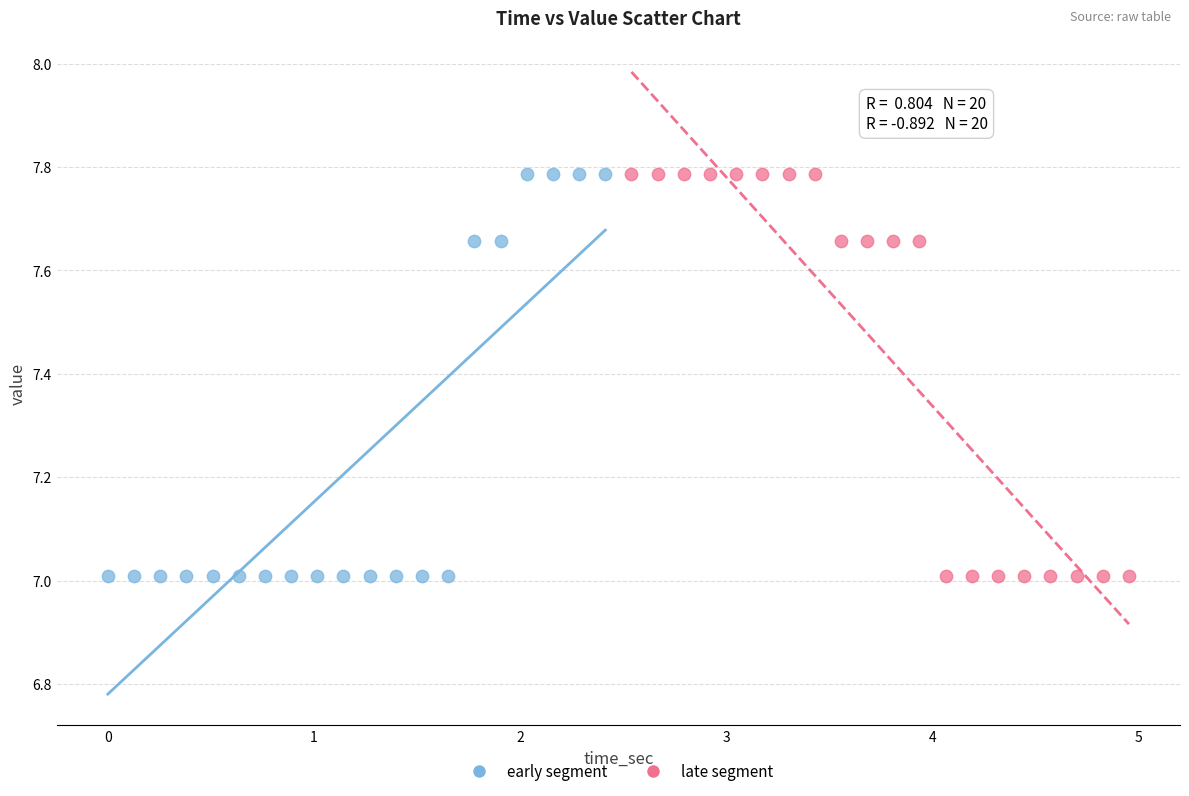

What are all the series names shown in the legend?

early segment, late segment